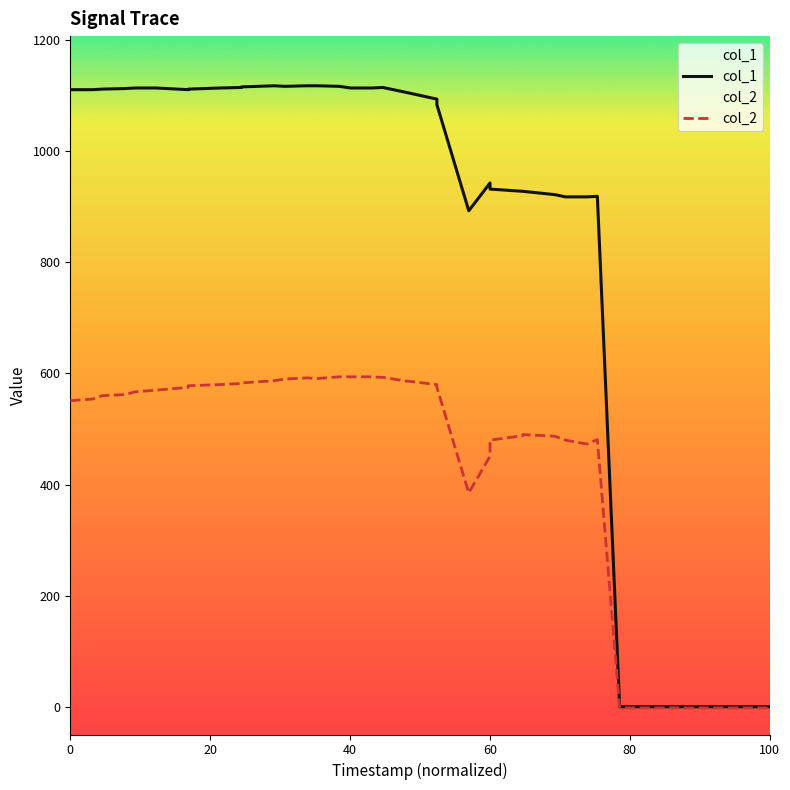

True or false: col_2 and col_1 cross at least once.

False